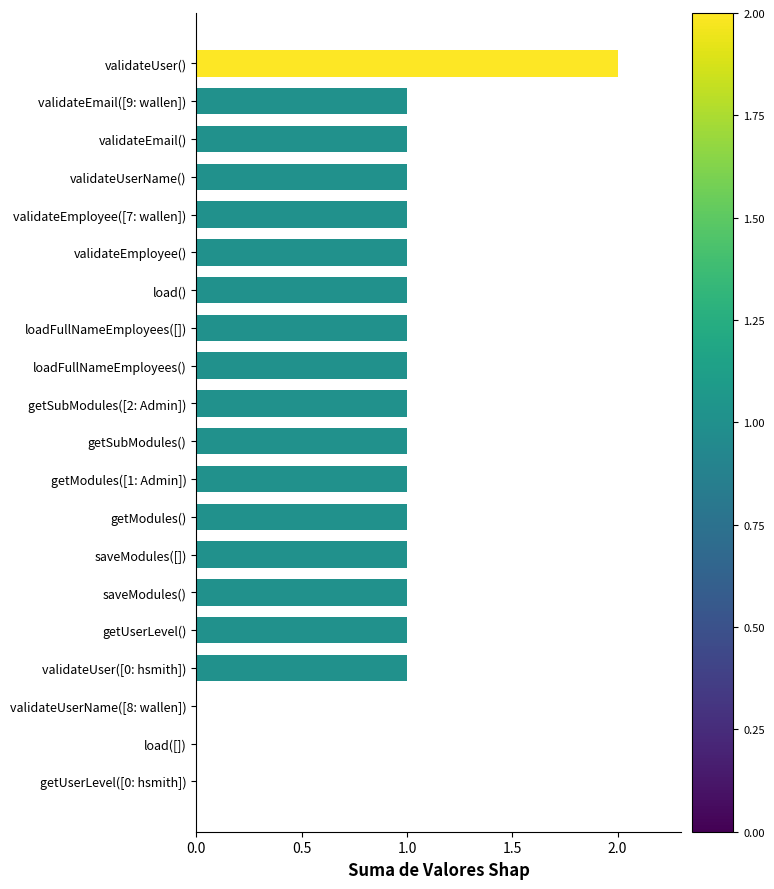

True or false: the data shows 2 at validateEmployee([7: wallen]).

False